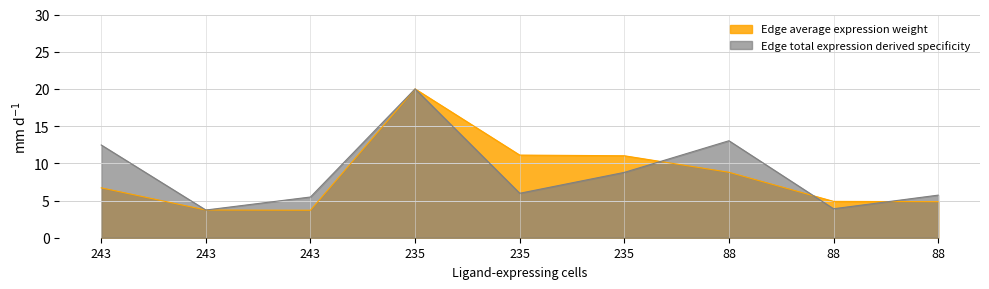

Reading left to right, list all the values displayed in this chart.

Edge average expression weight: 6.7	3.7	3.7	20.0	11.1	11.0	8.8	4.9	4.8
Edge total expression derived specificity: 12.5	3.7	5.5	20.0	6.0	8.8	13.0	3.9	5.7